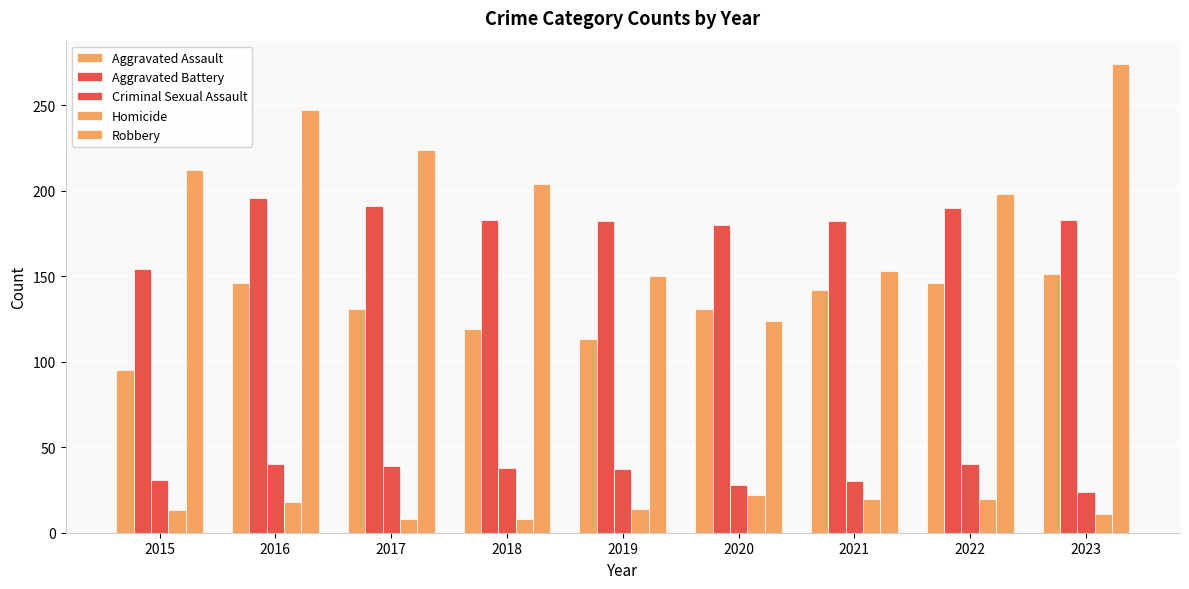

Reading left to right, what are all the values shown in this chart?

Aggravated Assault: 95	146	131	119	113	131	142	146	151
Aggravated Battery: 154	196	191	183	182	180	182	190	183
Criminal Sexual Assault: 31	40	39	38	37	28	30	40	24
Homicide: 13	18	8	8	14	22	20	20	11
Robbery: 212	247	224	204	150	124	153	198	274